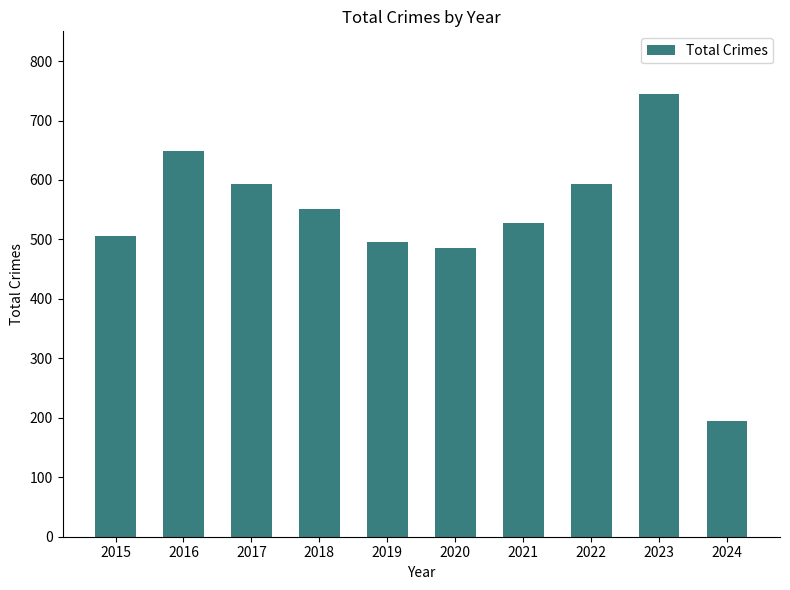

How many bars are there in total?

10